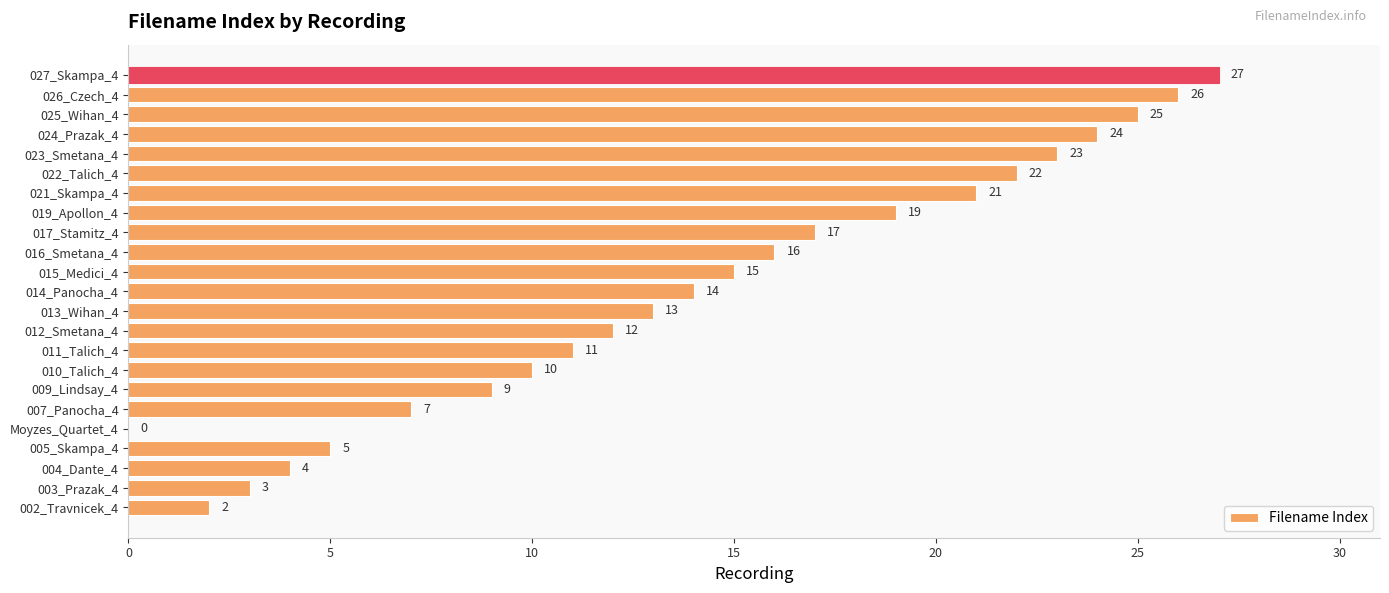

Is it true that the value at 019_Apollon_4 is 19?

True